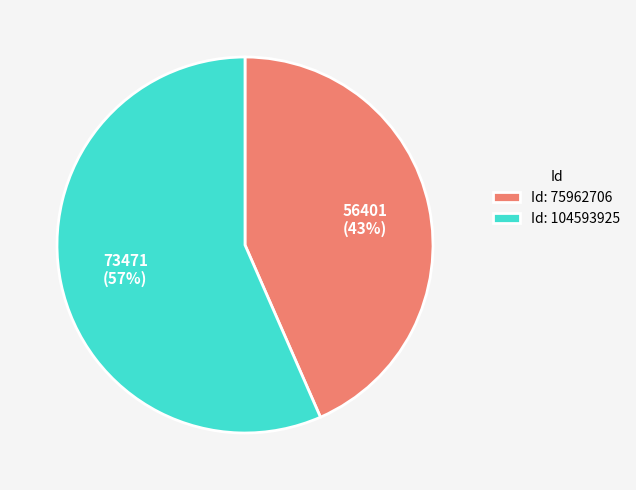

Is the sum of Id: 104593925 and Id: 75962706 greater than half?

Yes